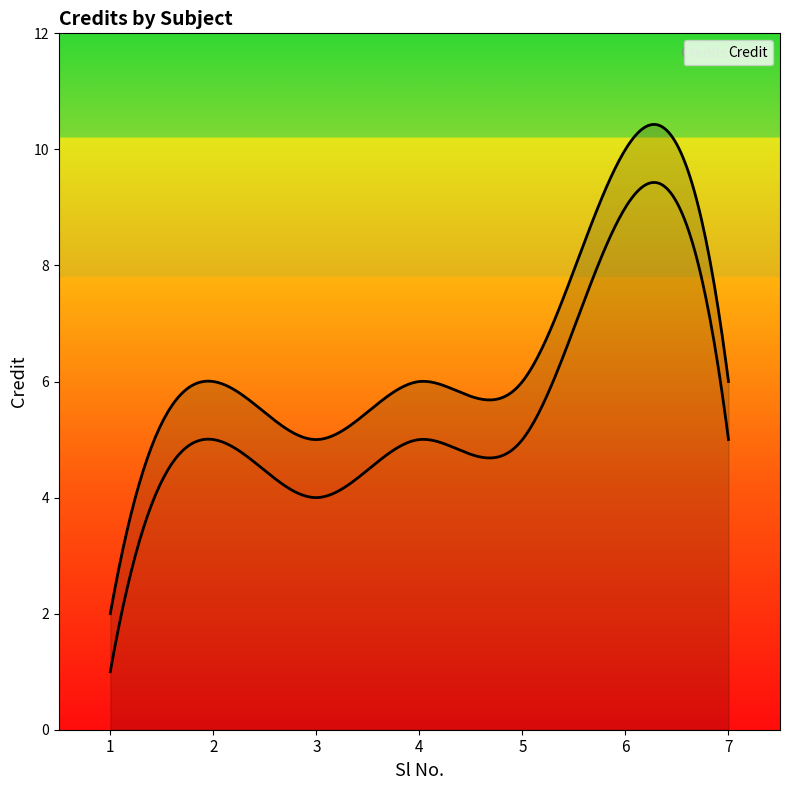

True or false: the data shows 6 at 5.

True